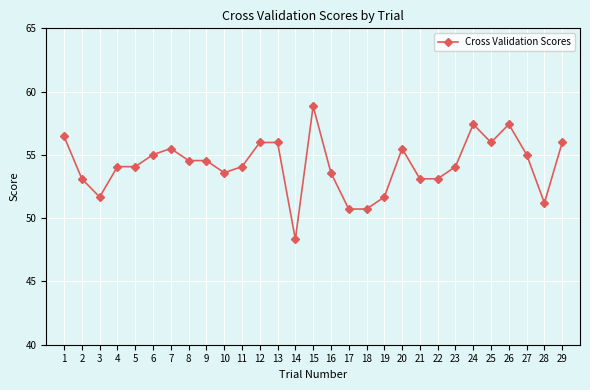

Where does the data first go above 54?

1